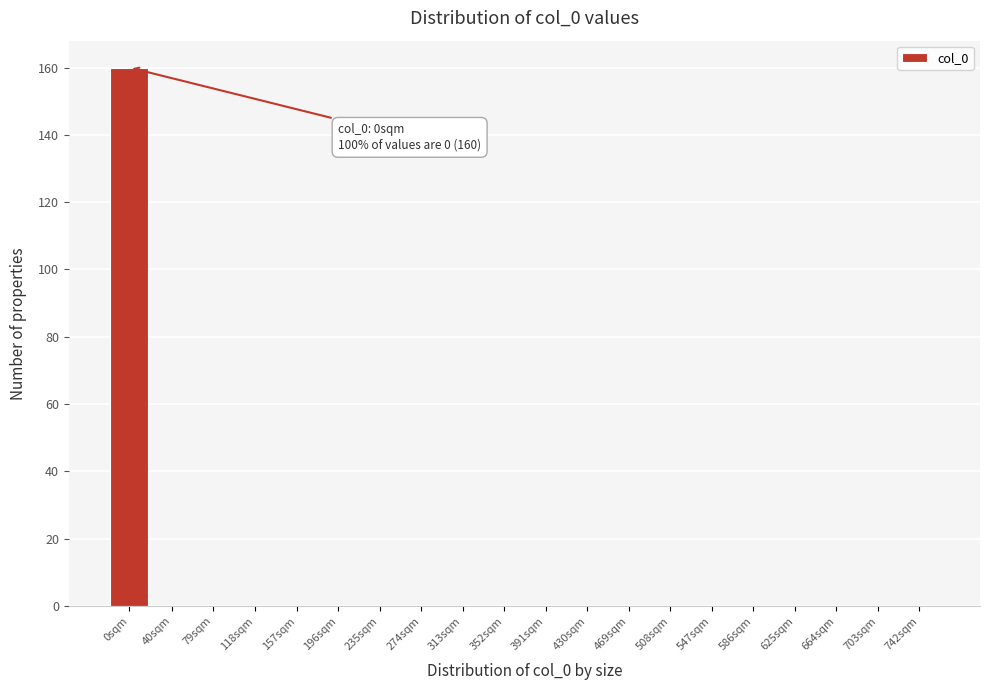

Reading right to left, what are all the values shown in this chart?

742sqm=0	703sqm=0	664sqm=0	625sqm=0	586sqm=0	547sqm=0	508sqm=0	469sqm=0	430sqm=0	391sqm=0	352sqm=0	313sqm=0	274sqm=0	235sqm=0	196sqm=0	157sqm=0	118sqm=0	79sqm=0	40sqm=0	0sqm=160